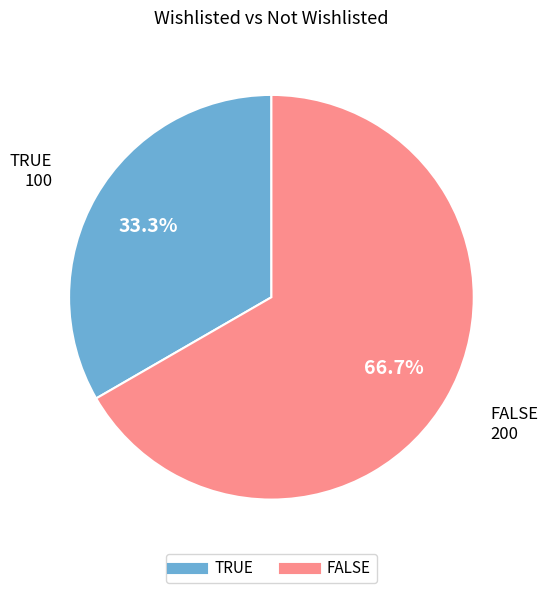

What is the ratio of the value at TRUE to the value at FALSE?

0.5